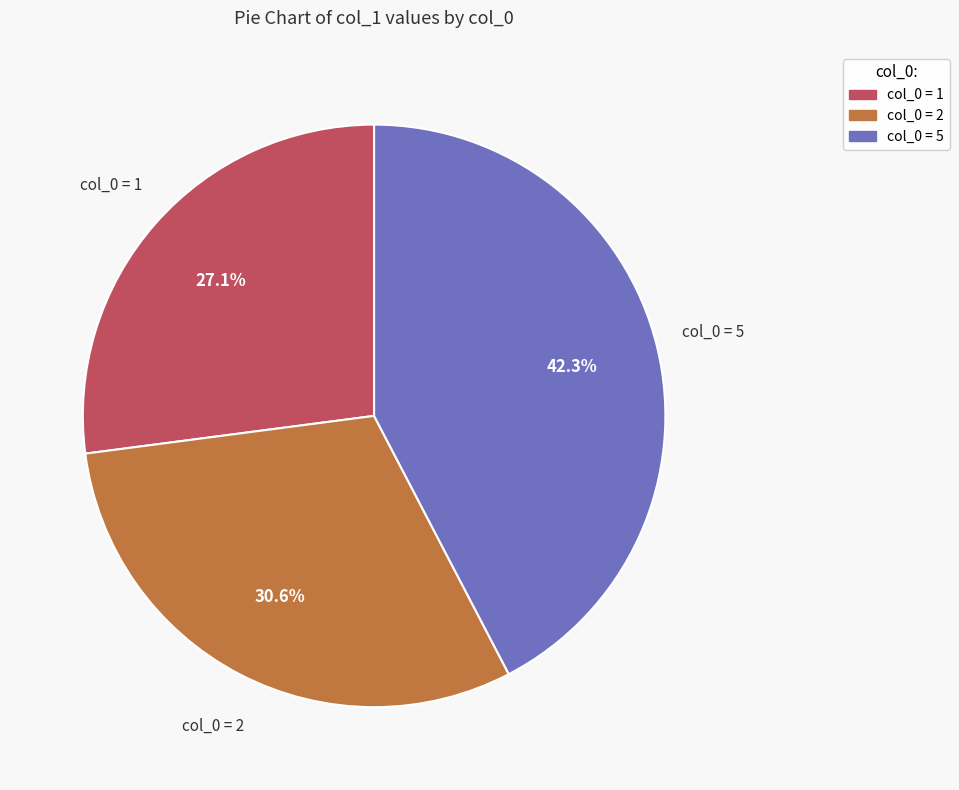

How many slices are in this pie chart?

3